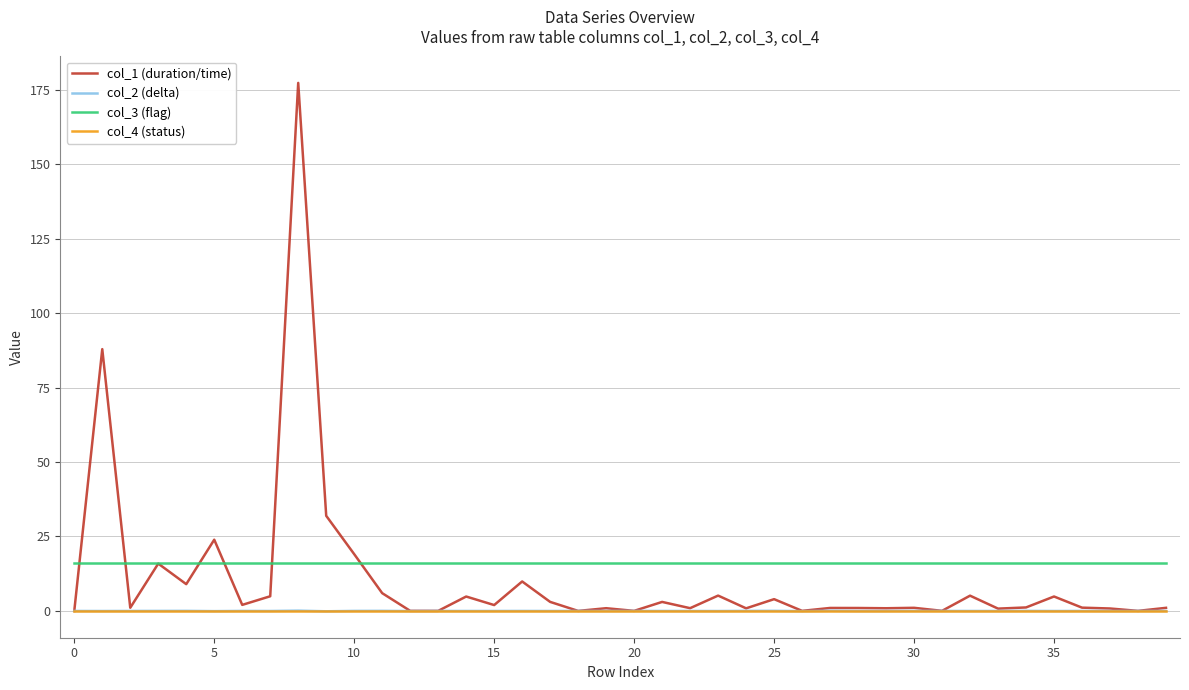

True or false: col_3 (flag) and col_4 (status) cross at least once.

False